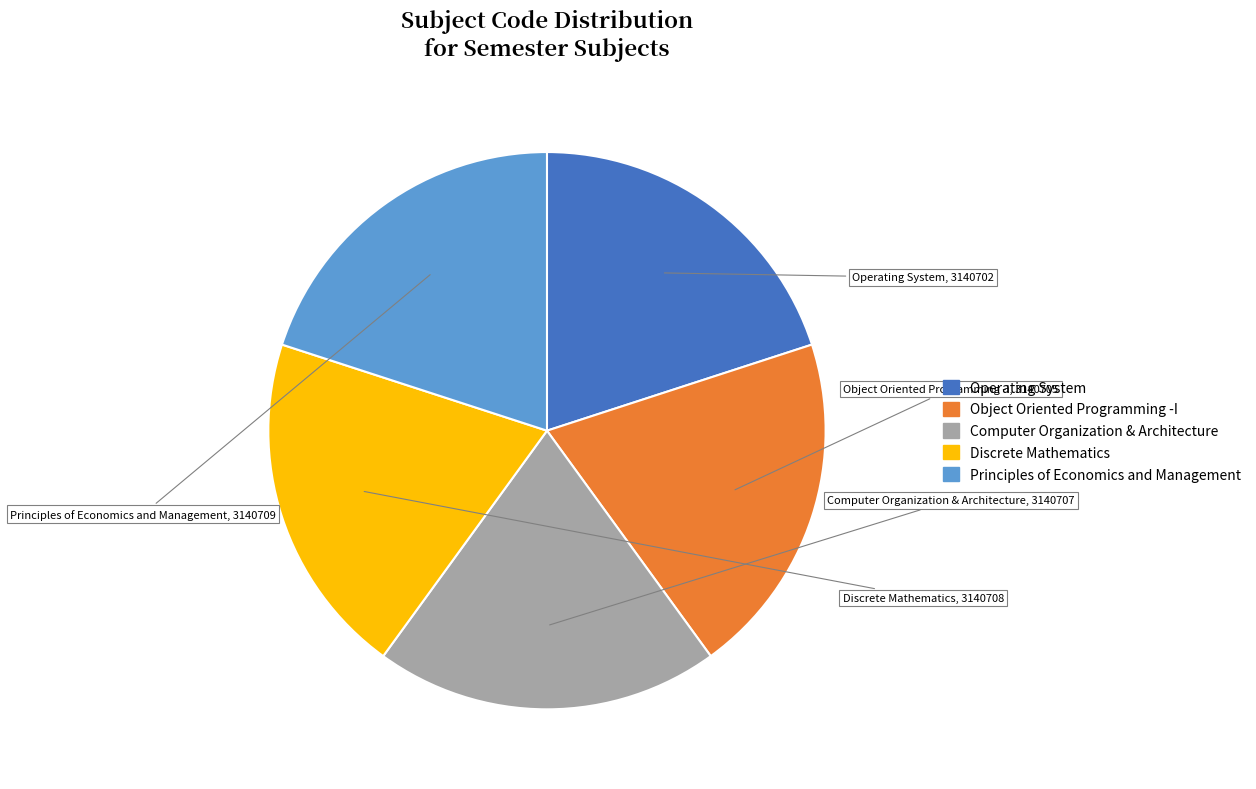

Is the sum of Operating System and Computer Organization & Architecture greater than half?

No